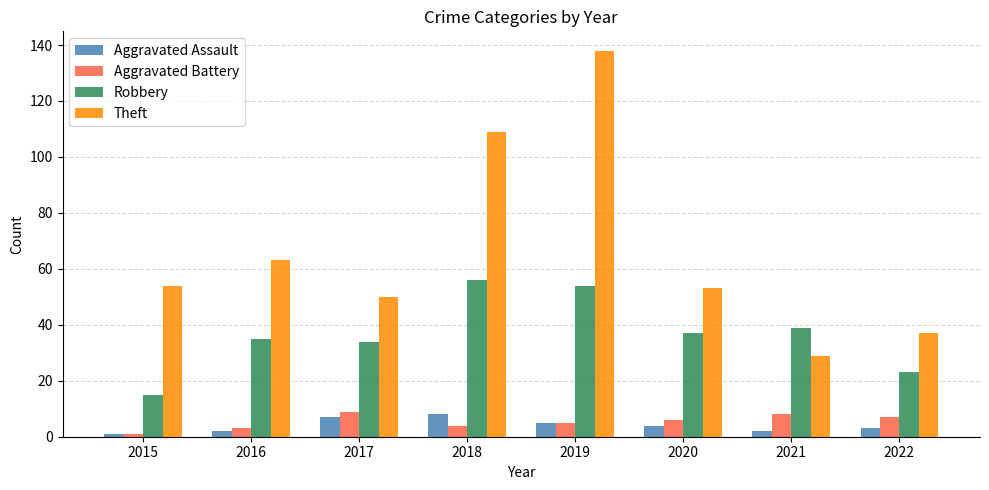

How many bars are there in total?

32